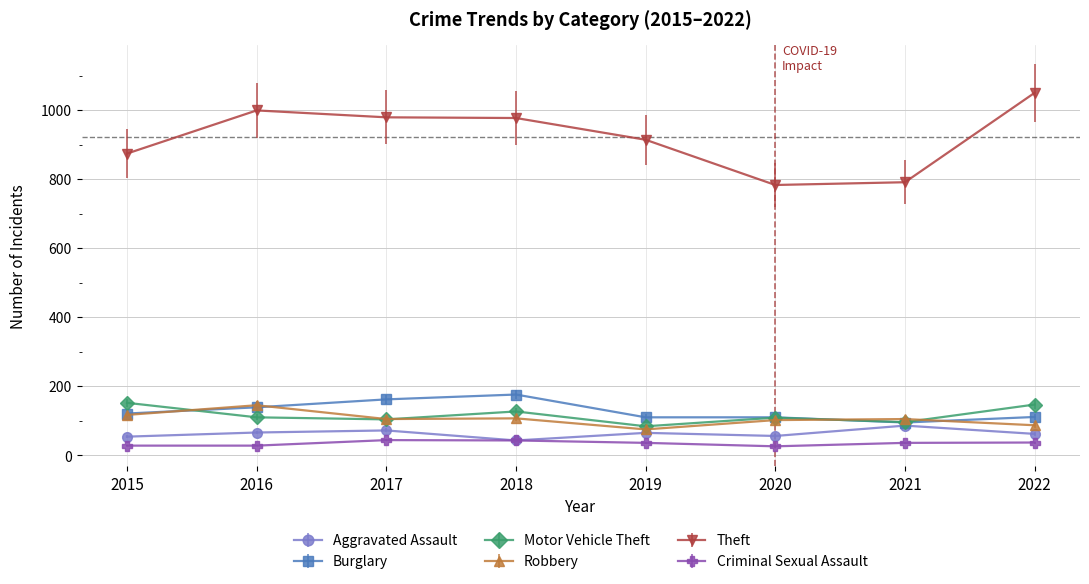

True or false: Motor Vehicle Theft and Burglary intersect in this chart.

True